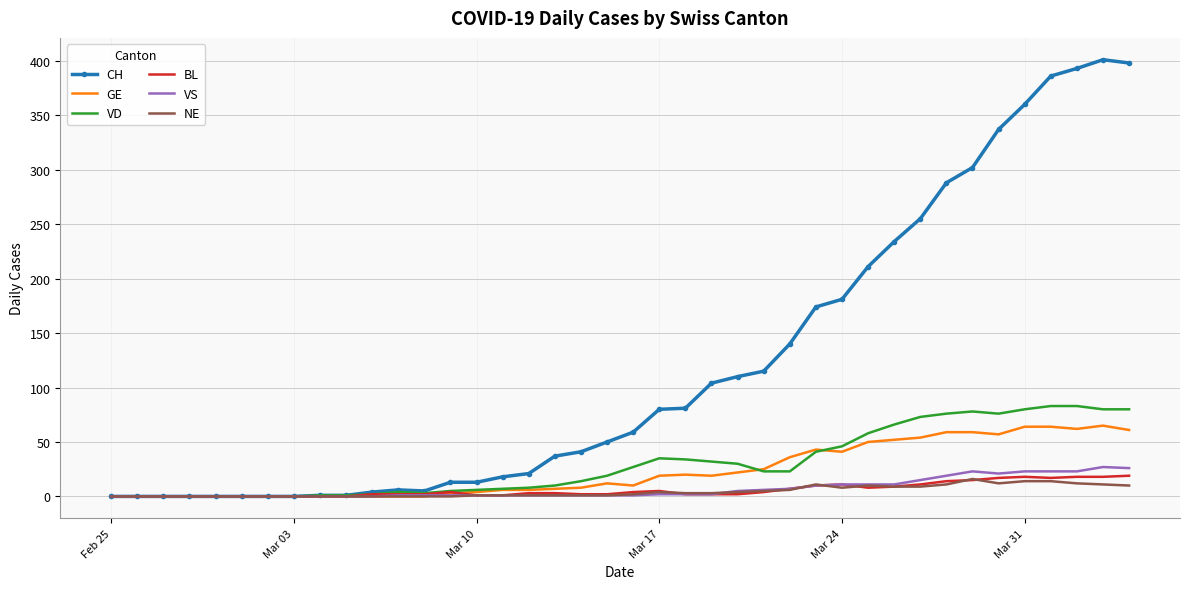

What is the highest value of the VS series?

27